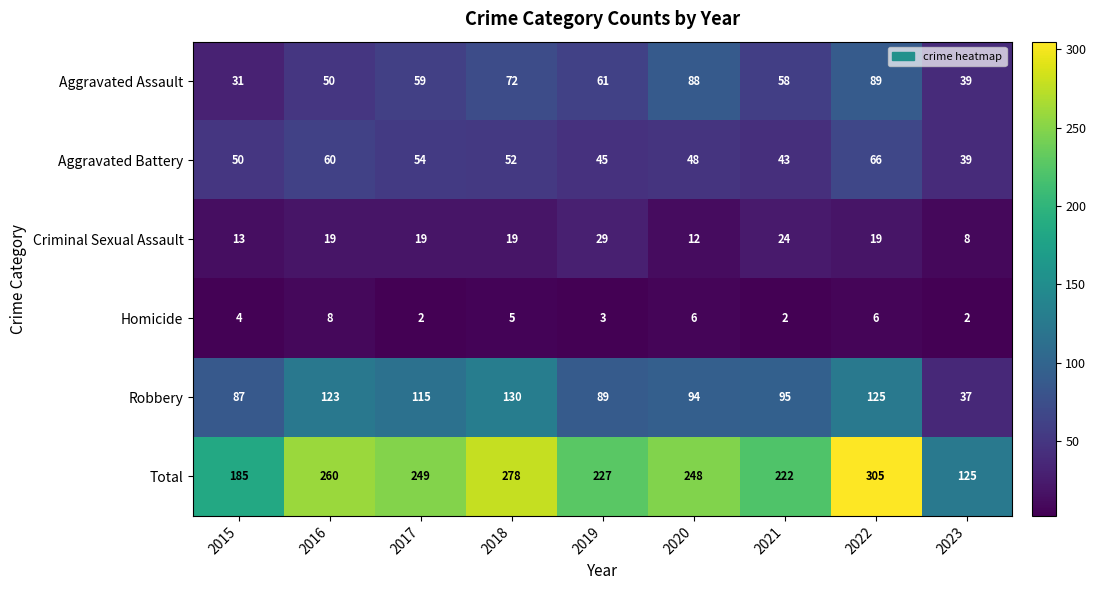

Is it true that Robbery equals 115 at 2017?

True